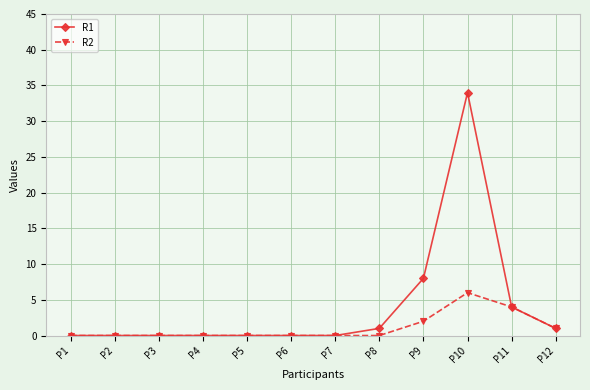

At which label does R1 reach its peak?

P10